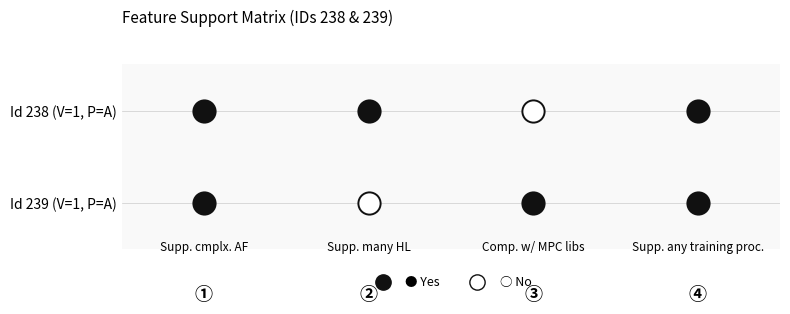

The value of 238 at 1 is 1. True or false?

True